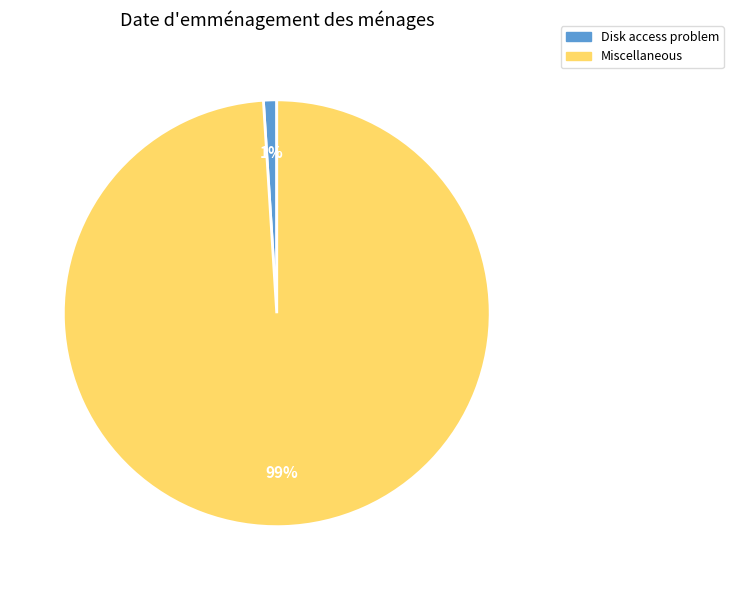

Does any single category account for the majority?

Yes